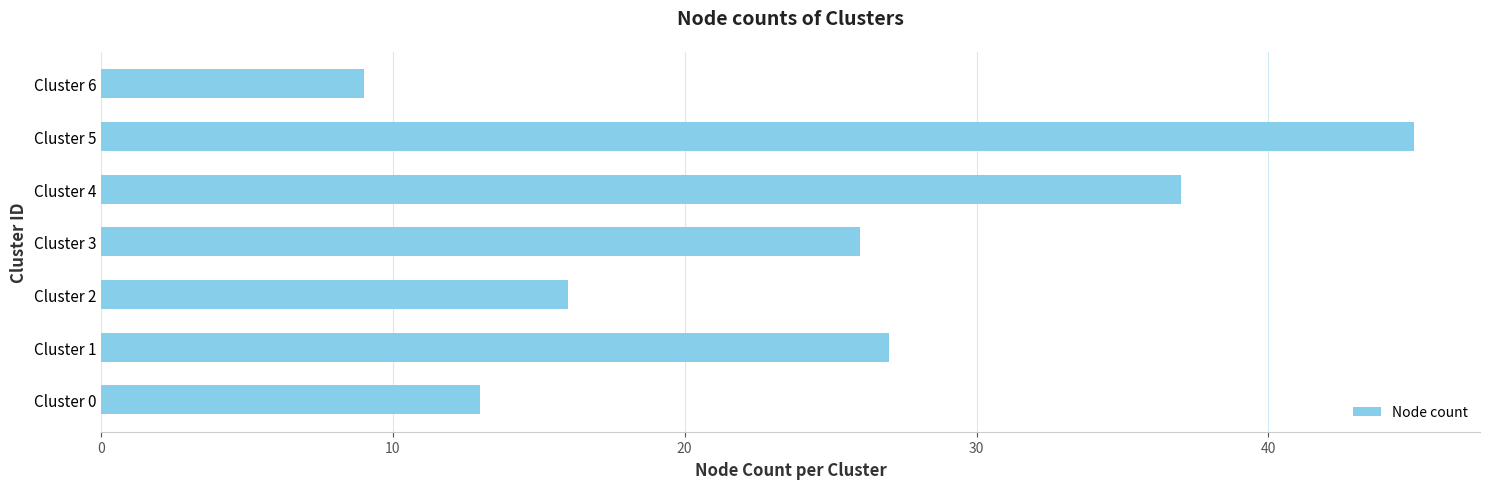

How many data points does each series have?

7